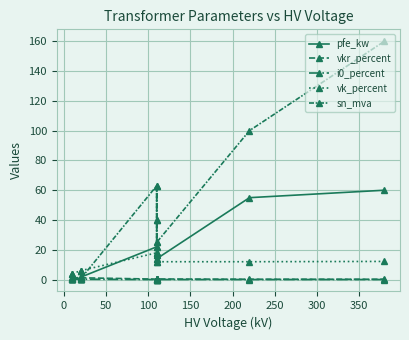

Reading left to right, transcribe all the data shown in this chart.

pfe_kw: 0.6	0.9	1.2	0.8	1.4	1.6	22.0	18.0	14.0	22.0	18.0	14.0	55.0	60.0
vkr_percent: 1.2	1.3	1.1	1.4	1.4	1.2	0.3	0.3	0.4	0.3	0.3	0.4	0.3	0.2
i0_percent: 0.2	0.2	0.2	0.3	0.3	0.3	0.0	0.1	0.1	0.0	0.1	0.1	0.1	0.1
vk_percent: 4.0	4.0	4.0	6.0	6.0	6.0	18.0	16.2	12.0	18.0	16.2	12.0	12.0	12.2
sn_mva: 0.2	0.4	0.6	0.2	0.4	0.6	63.0	40.0	25.0	63.0	40.0	25.0	100.0	160.0